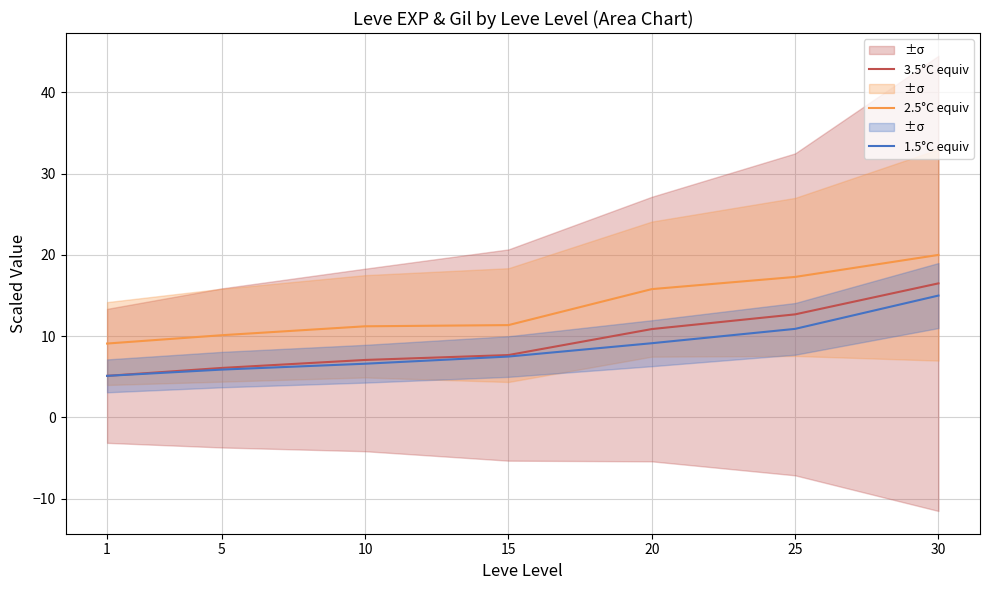

The value of 2.5°C equiv at 5 is 2.1. True or false?

False